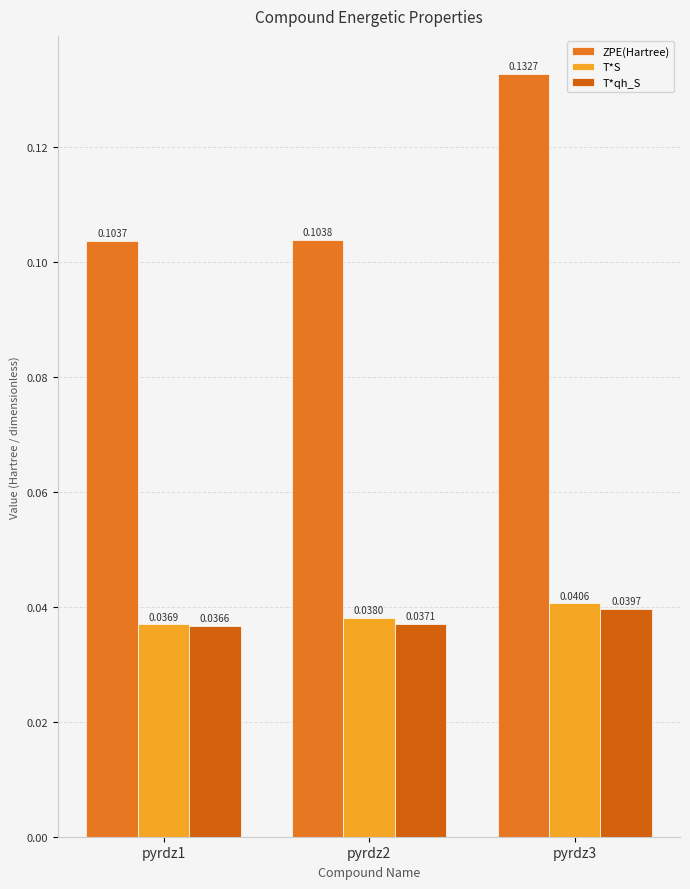

Reading right to left, what are all the values shown in this chart?

ZPE(Hartree): 0.1	0.1	0.1
T*S: 0.0	0.0	0.0
T*qh_S: 0.0	0.0	0.0